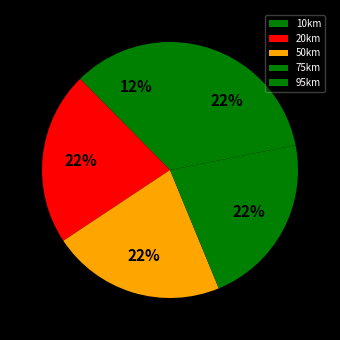

How many segments does this pie chart have?

5